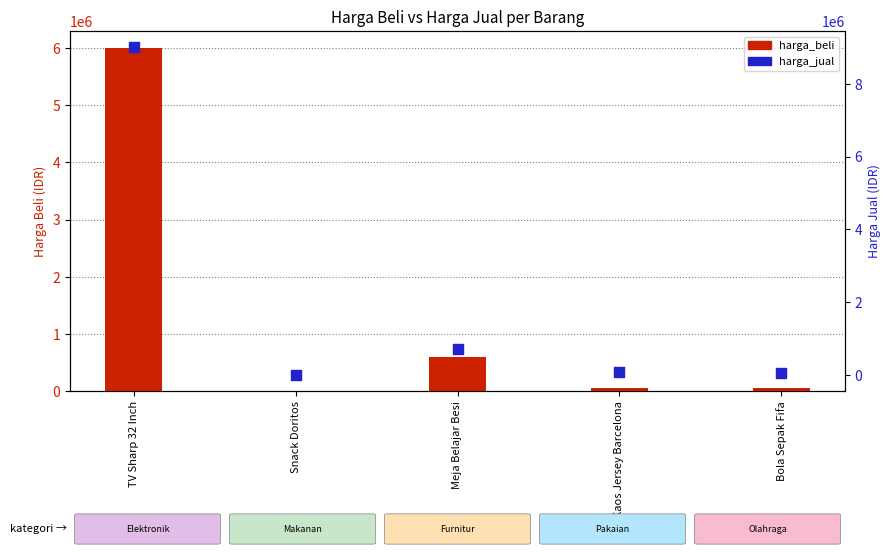

Is the value of harga_jual at Bola Sepak Fifa greater than the value of harga_beli at Kaos Jersey Barcelona?

Yes